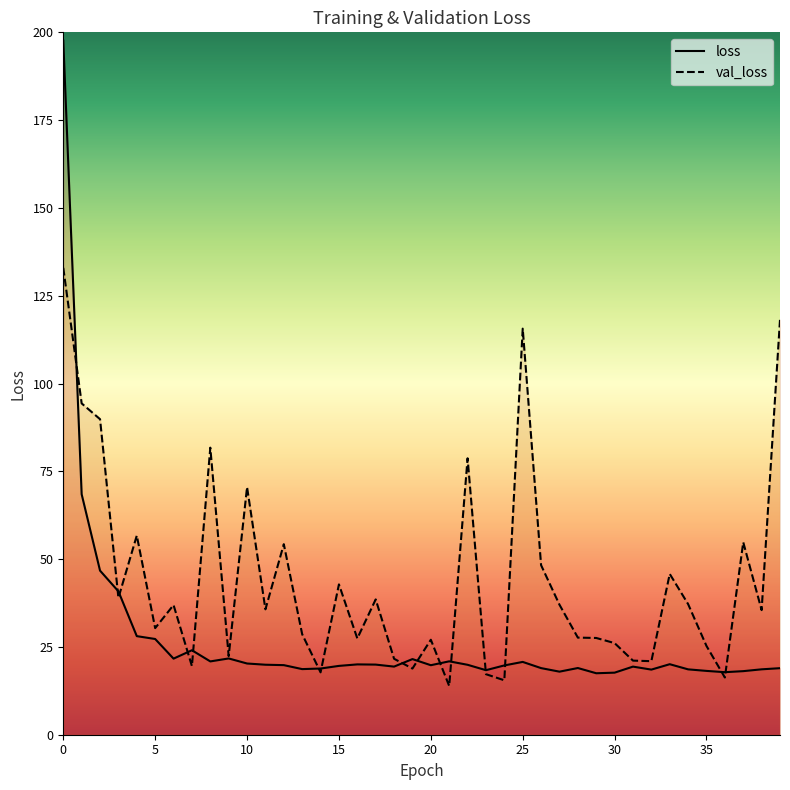

List the series in order of their peak value, lowest first.

val_loss, loss